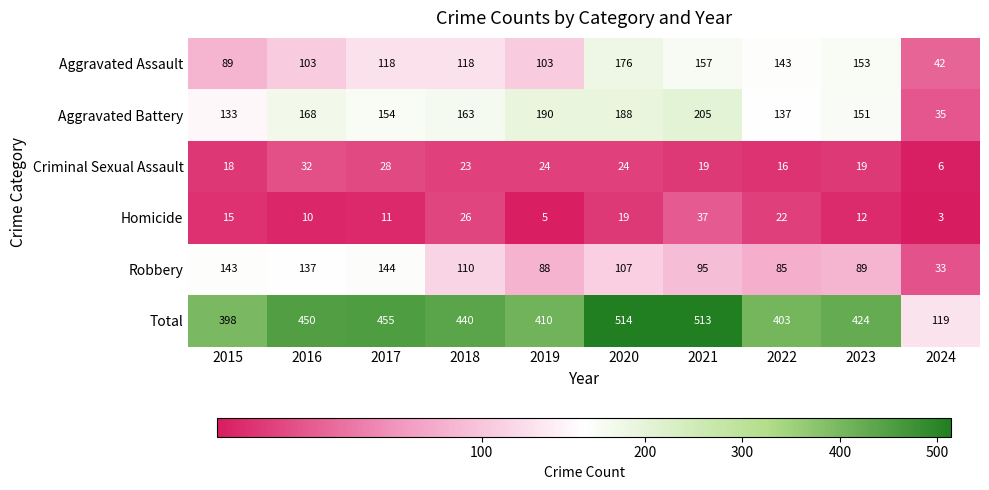

Where is Robbery nearest to the value 88?

2019